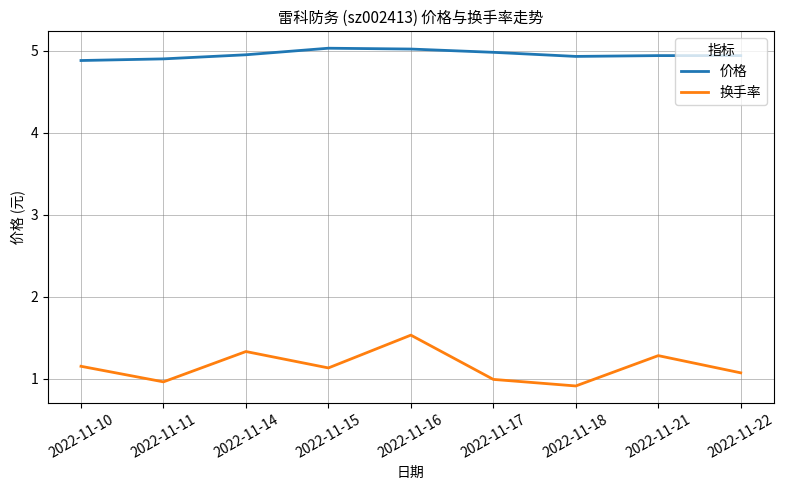

What is the lowest value of the 换手率 series?

0.9